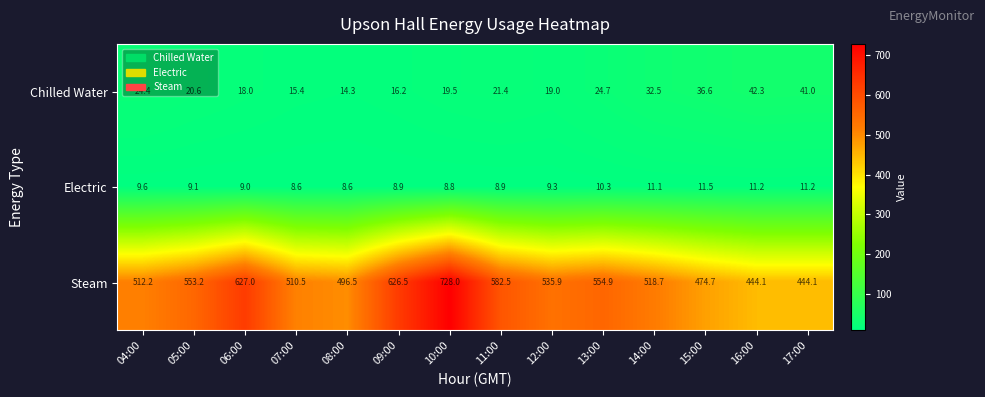

What is the maximum value shown in the chart?

728.0